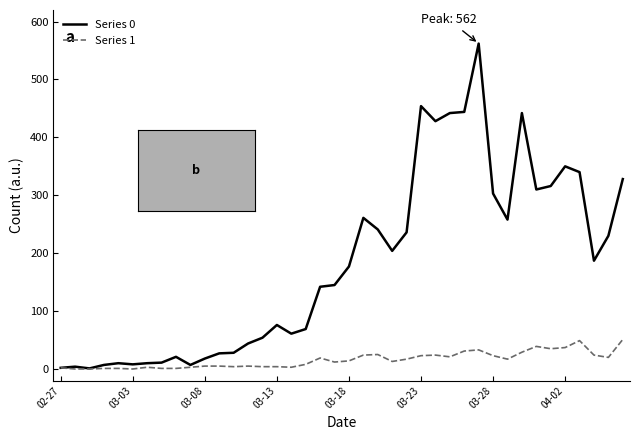

Which series has the widest spread of values?

Series 0